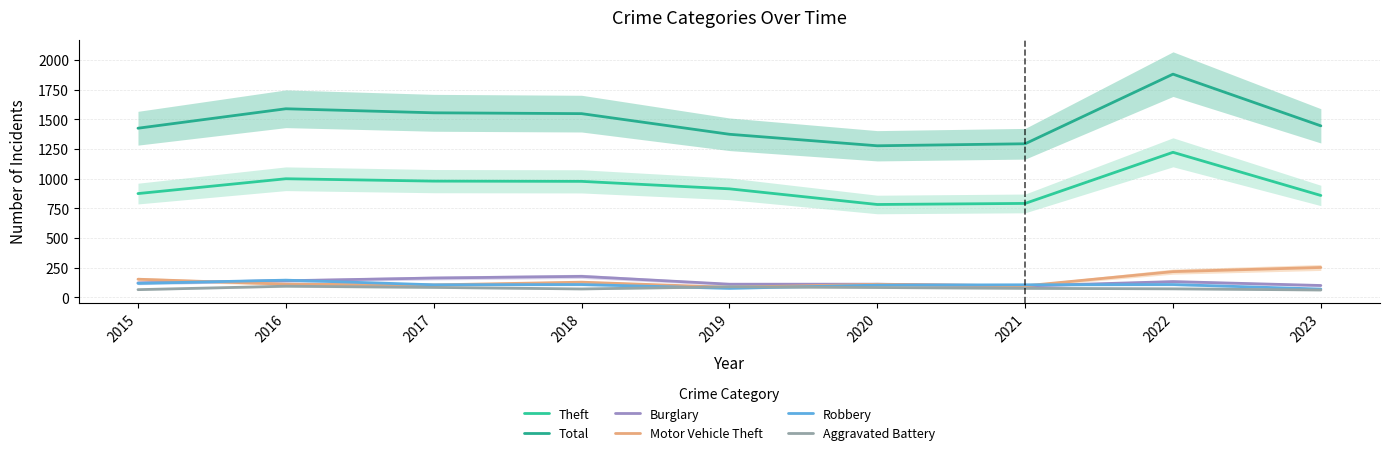

Reading right to left, what are all the values shown in this chart?

Theft: 2023=858	2022=1222	2021=791	2020=782	2019=914	2018=977	2017=979	2016=999	2015=874
Total: 2023=1445	2022=1881	2021=1294	2020=1277	2019=1374	2018=1548	2017=1555	2016=1589	2015=1425
Burglary: 2023=99	2022=132	2021=95	2020=110	2019=110	2018=176	2017=162	2016=139	2015=121
Motor Vehicle Theft: 2023=251	2022=216	2021=96	2020=109	2019=84	2018=127	2017=104	2016=110	2015=152
Robbery: 2023=69	2022=107	2021=105	2020=102	2019=75	2018=107	2017=105	2016=144	2015=117
Aggravated Battery: 2023=61	2022=71	2021=75	2020=82	2019=88	2018=70	2017=83	2016=93	2015=64